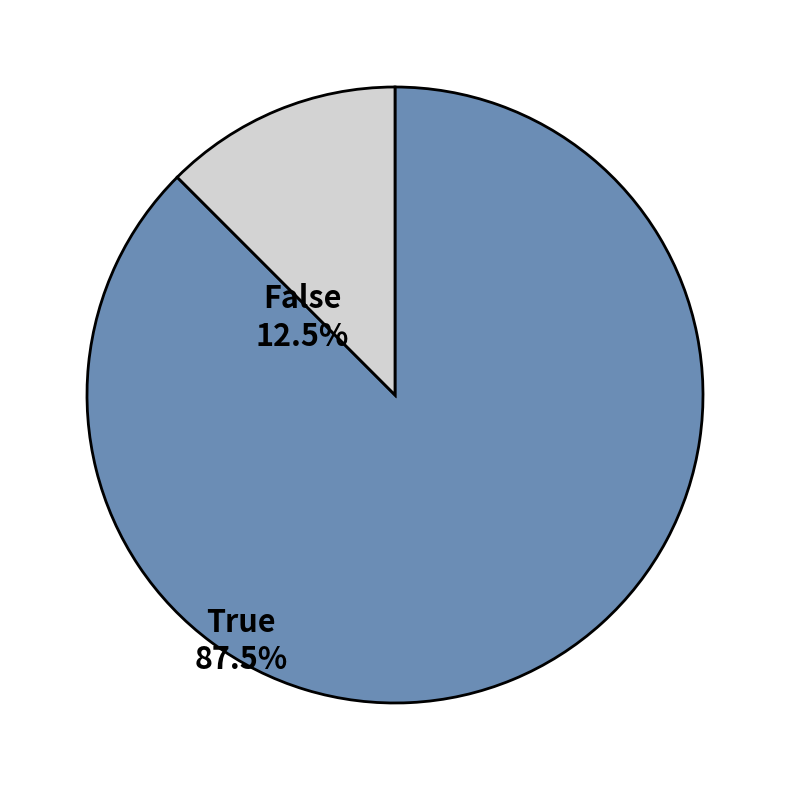

Is False the majority of the pie?

No